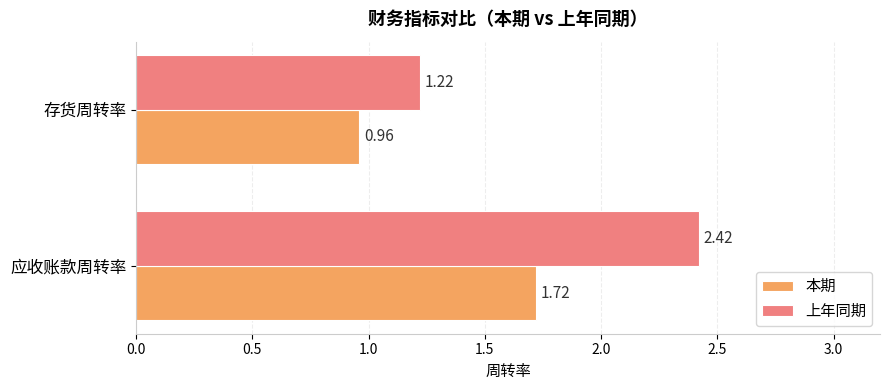

Between 应收账款周转率 and 存货周转率, which series saw the biggest shift?

上年同期